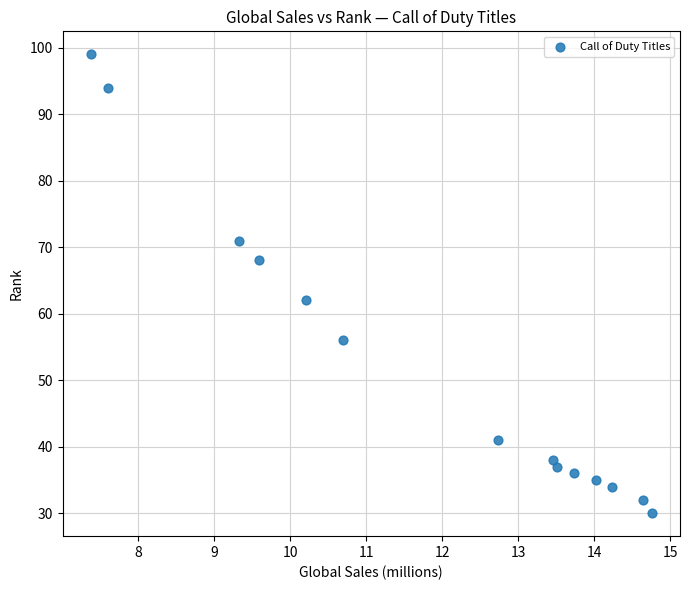

What Y value in the scatter plot is closest to 64?

62